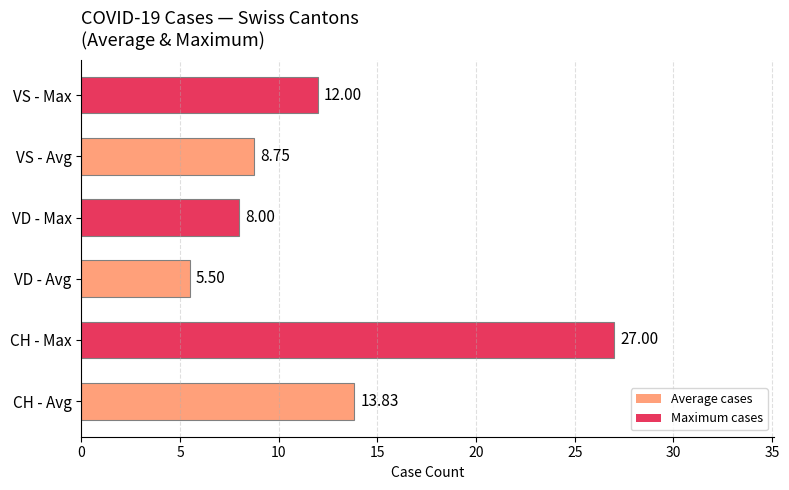

What is the difference between the maximum and minimum values?

21.5